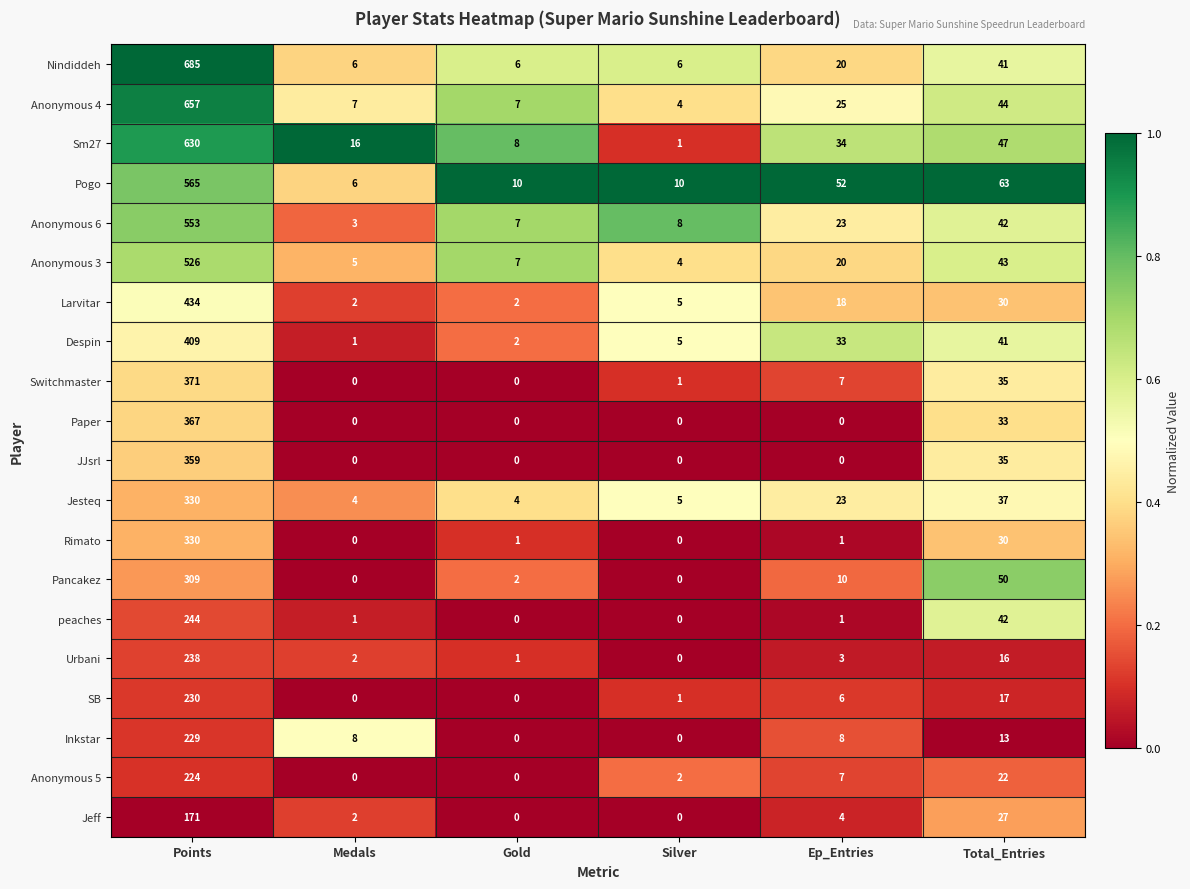

Which series has the largest total across all categories?

Nindiddeh